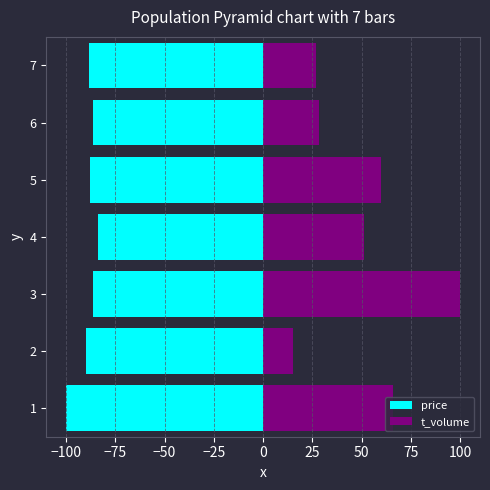

What is the smallest value displayed?

-100.0